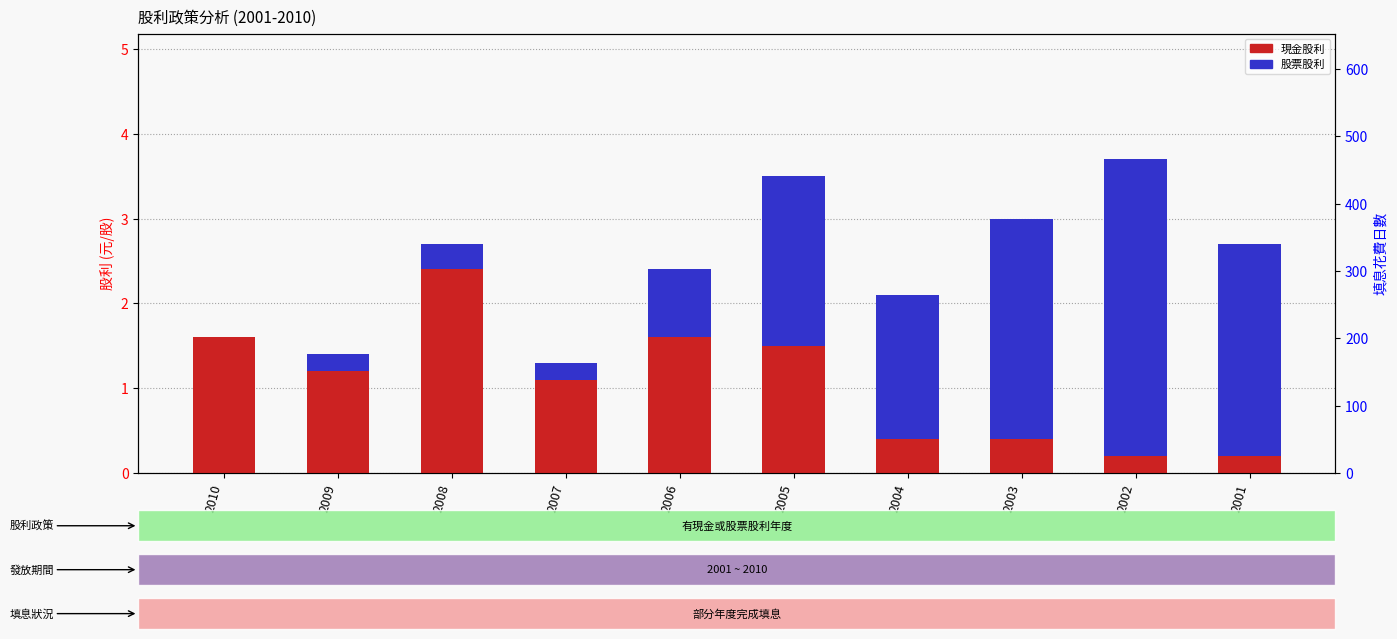

The value of 現金股利 at 2004 is 0.4. True or false?

True